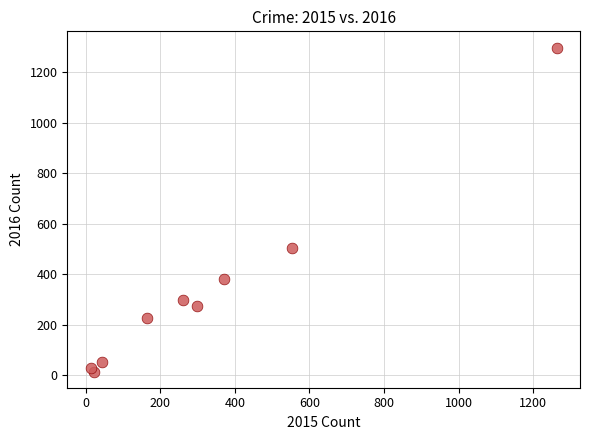

What Y value in the scatter plot is closest to 655?

505